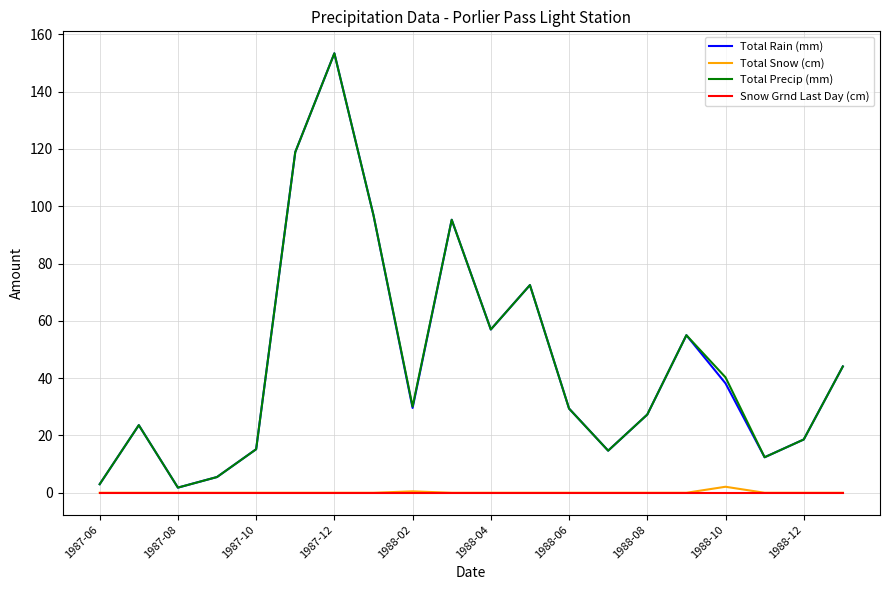

What is the greatest value displayed?

153.4